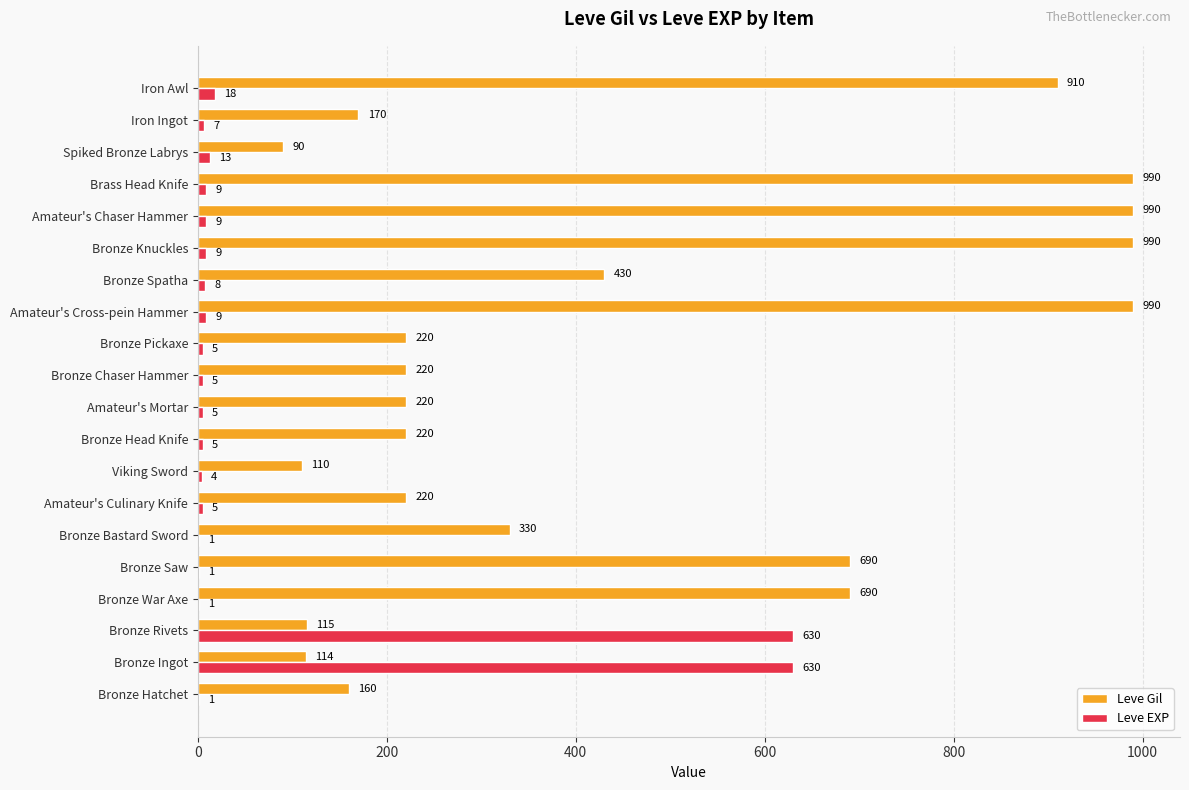

Where is Leve EXP nearest to the value 315?

Iron Awl